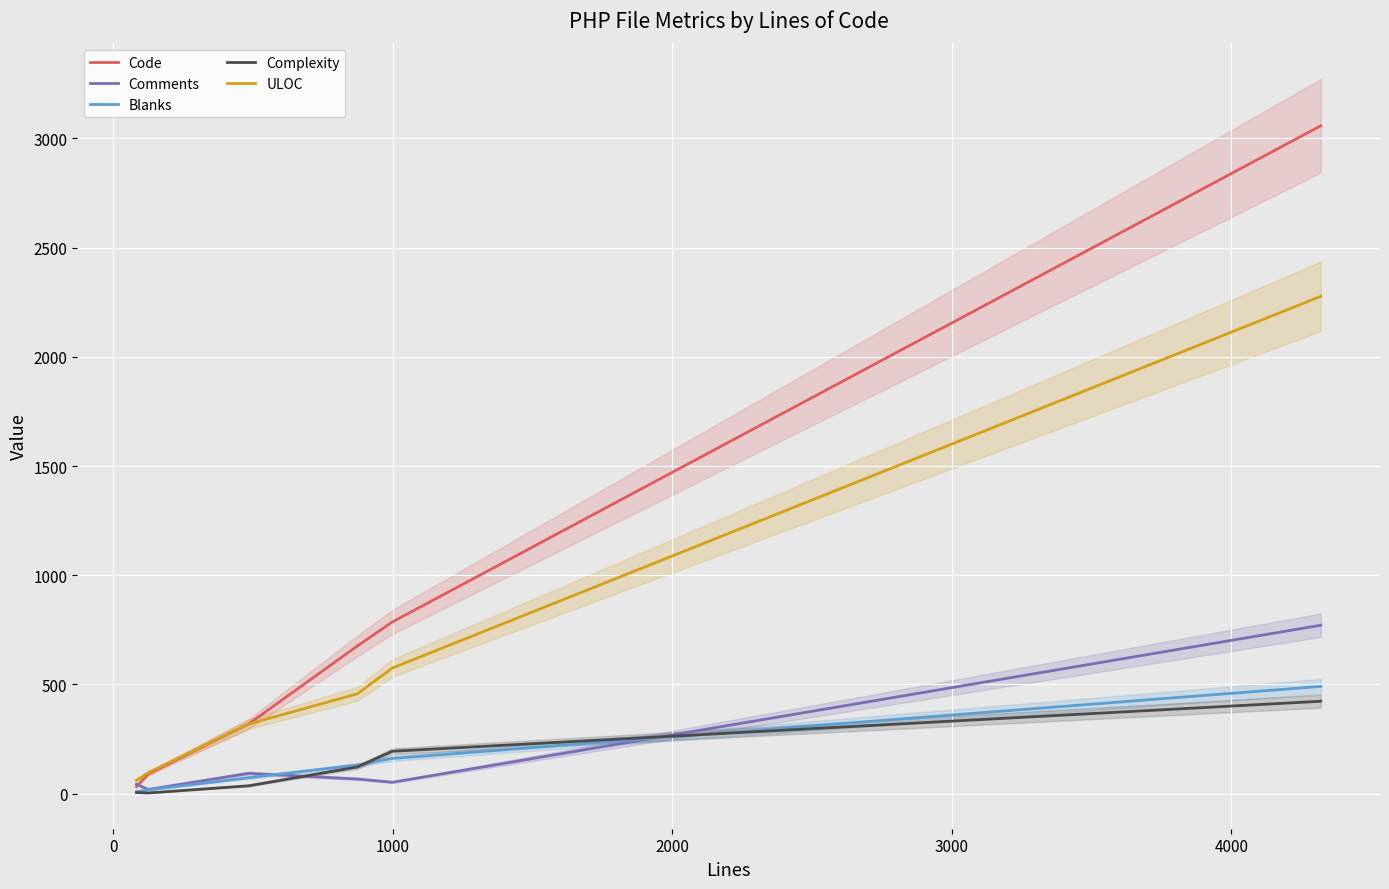

Which series has the largest total across all categories?

Code